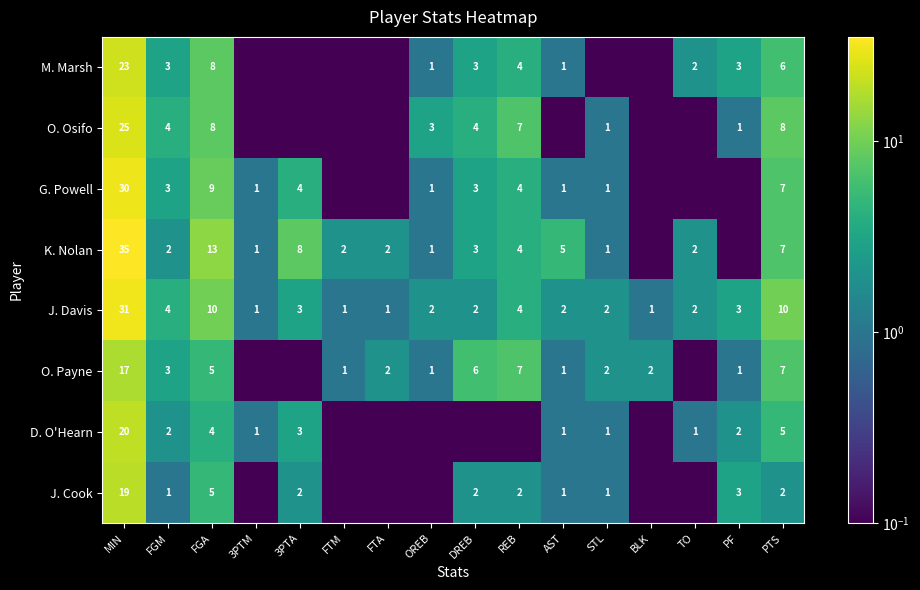

What is the difference between the highest and lowest values at FGM?

3.0